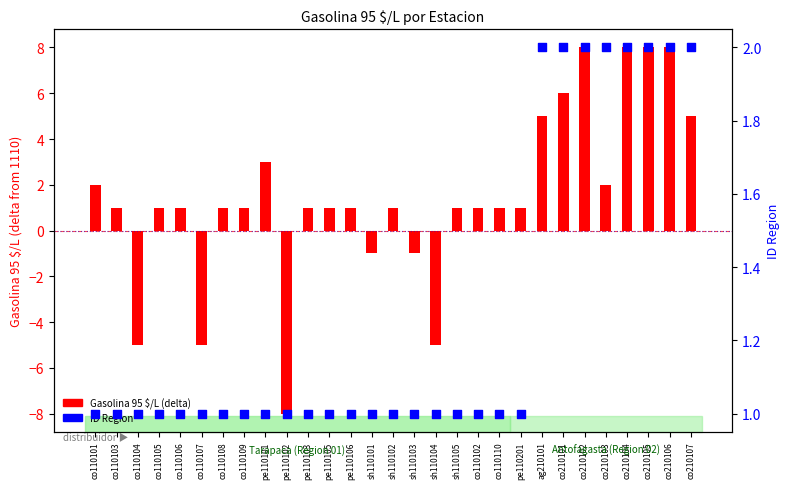

Is the value of Gasolina 95 $/L (relative to 1110) at co210104 greater than the value of ID Region at sh110104?

Yes